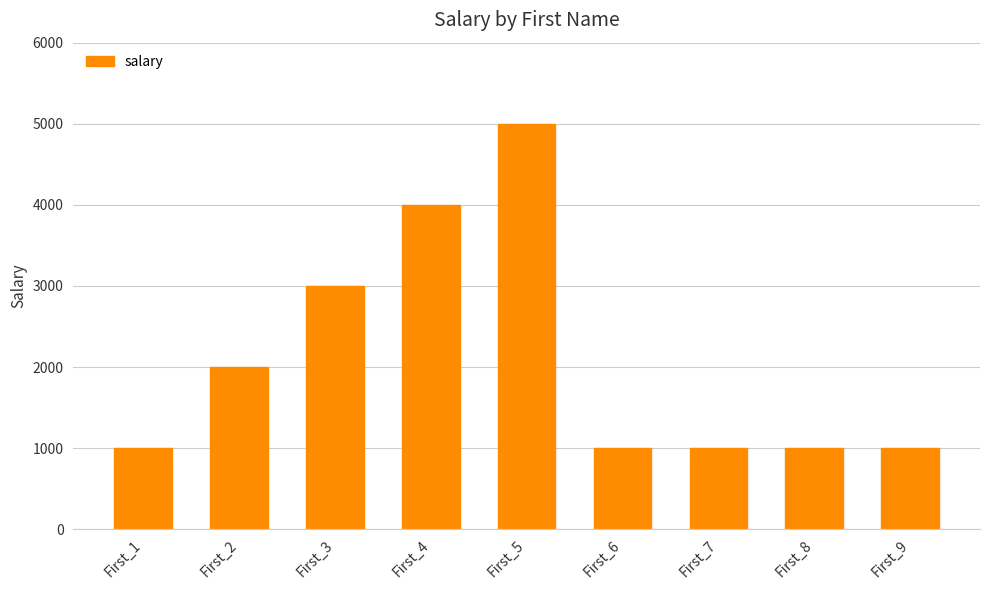

How many data points does each series have?

9